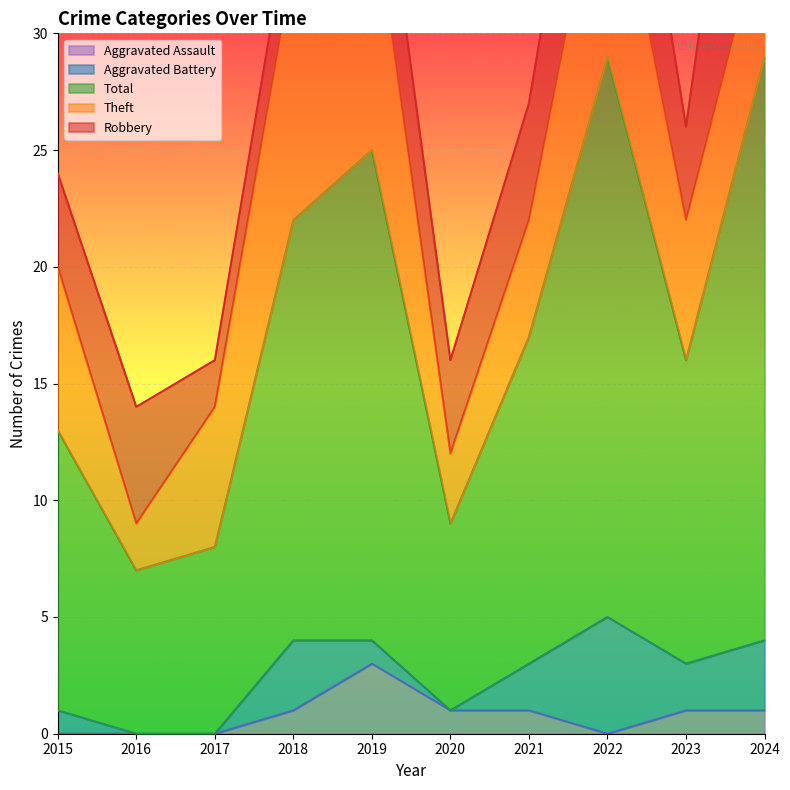

Is it true that Aggravated Assault equals 0 at 2022?

True